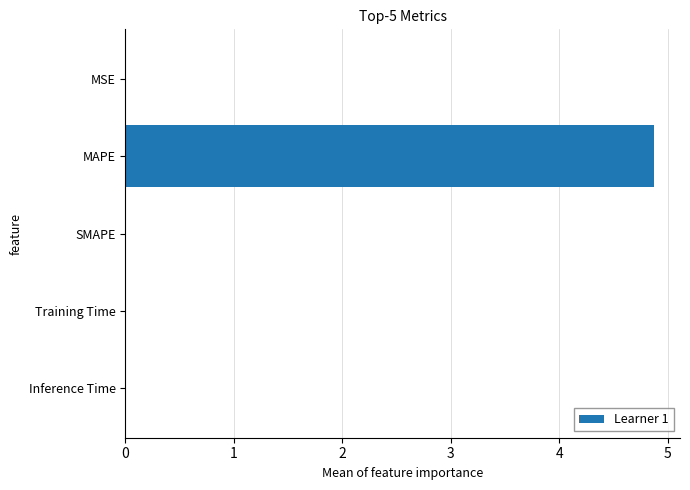

What is the sum of all values?

4.9